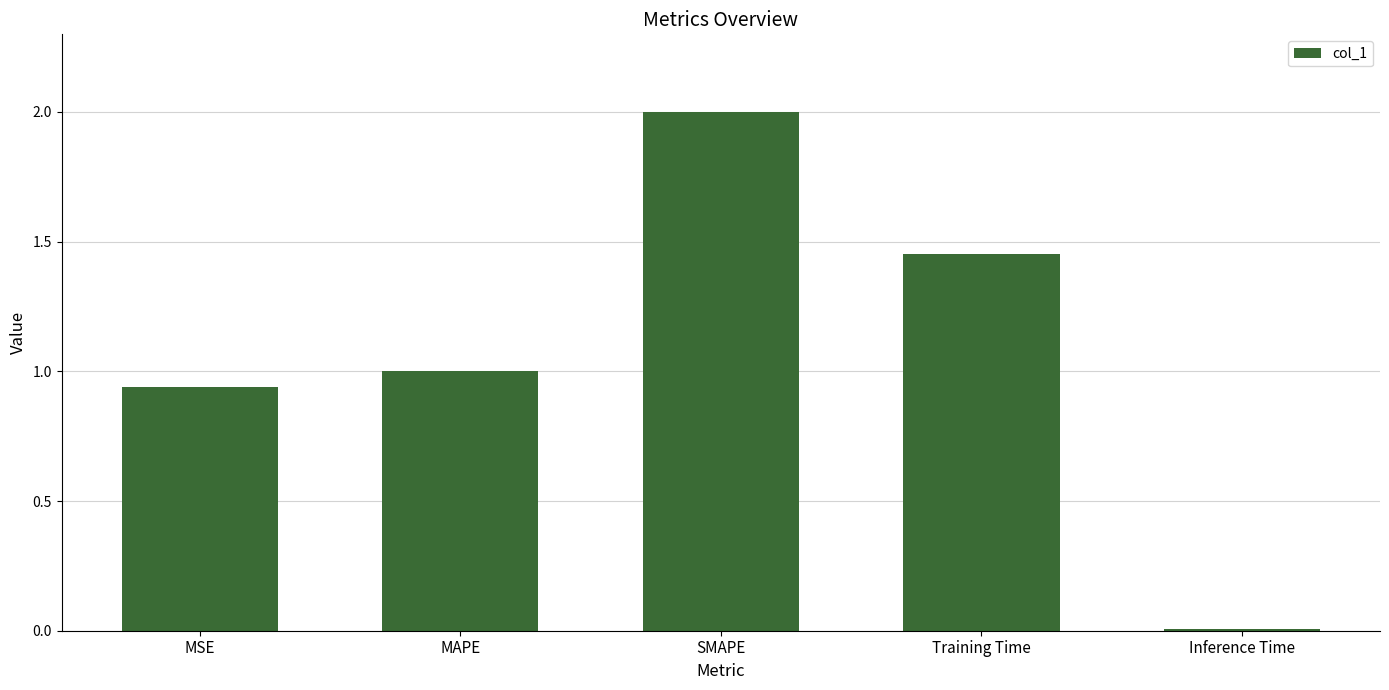

What is the difference between the maximum and minimum values?

2.0